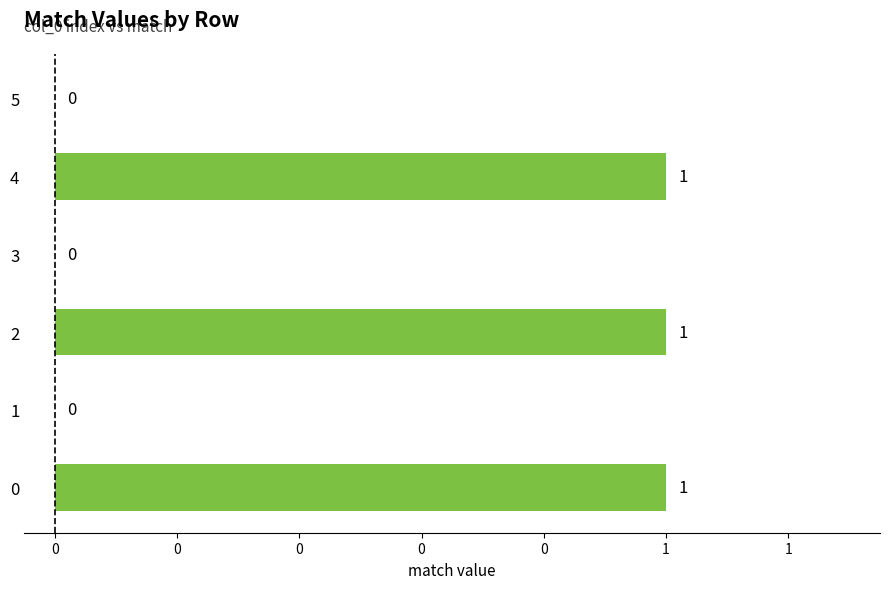

Are the bars horizontal?

Yes